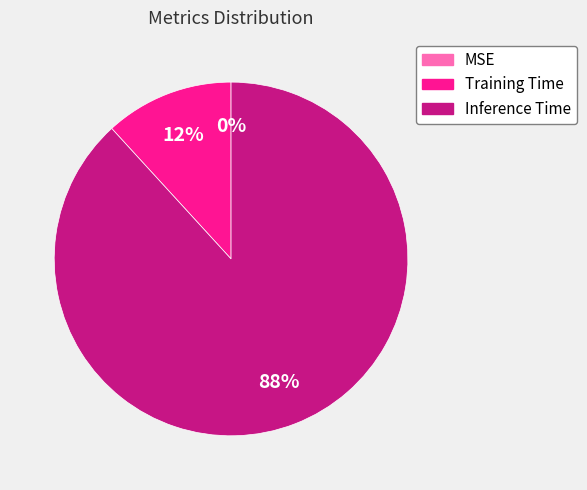

What percentage is the Inference Time slice, to the nearest percent?

88%